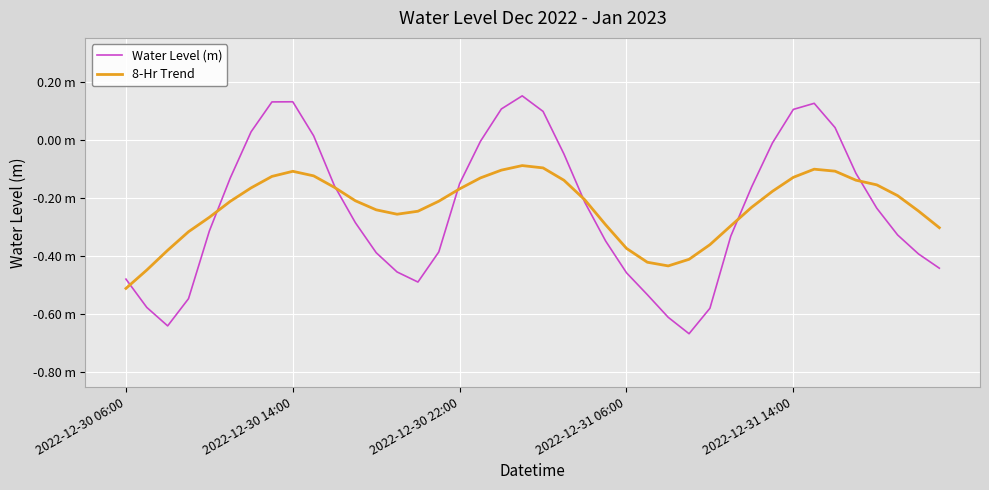

Where is the first local maximum for Water Level (m)?

2022-12-30 14:00